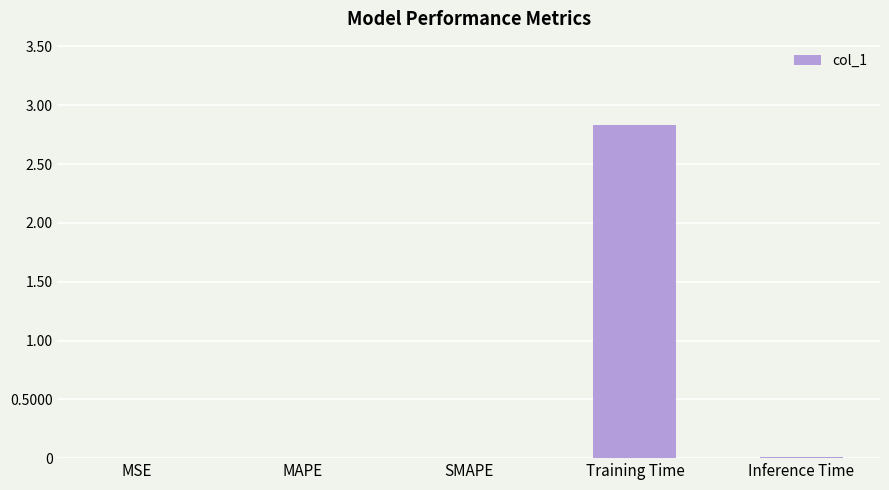

What is the sum of all values?

2.9